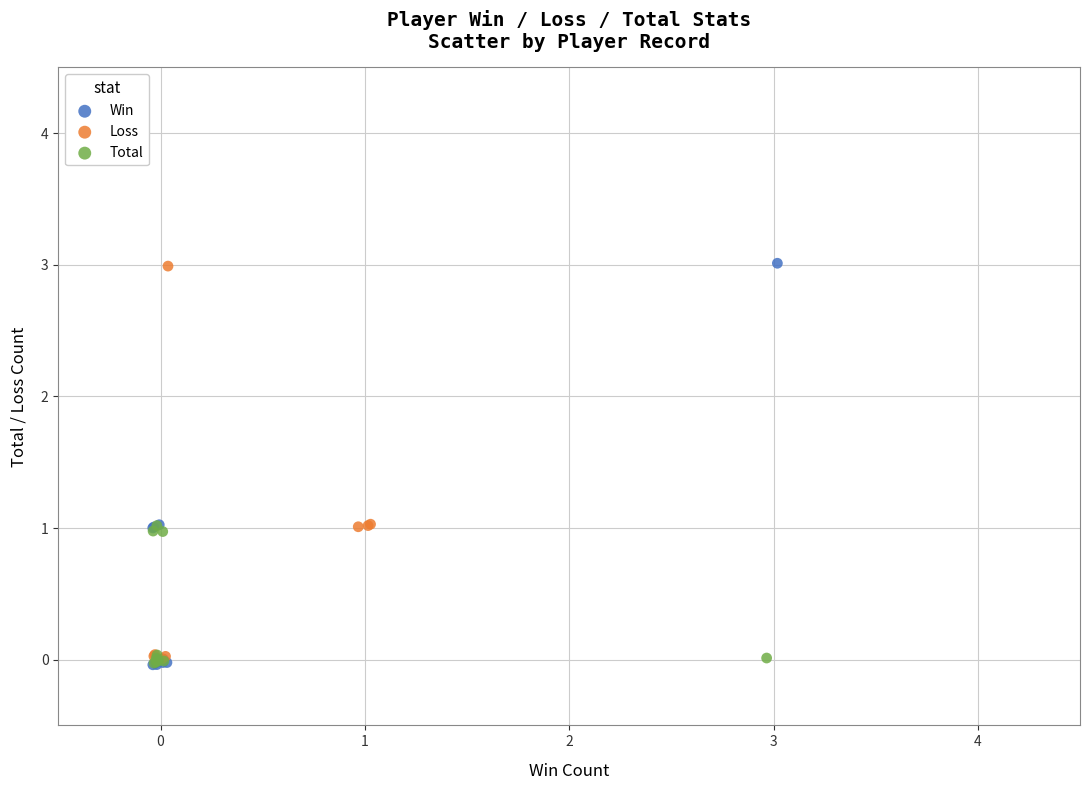

Which series has the widest spread of Y values?

Win